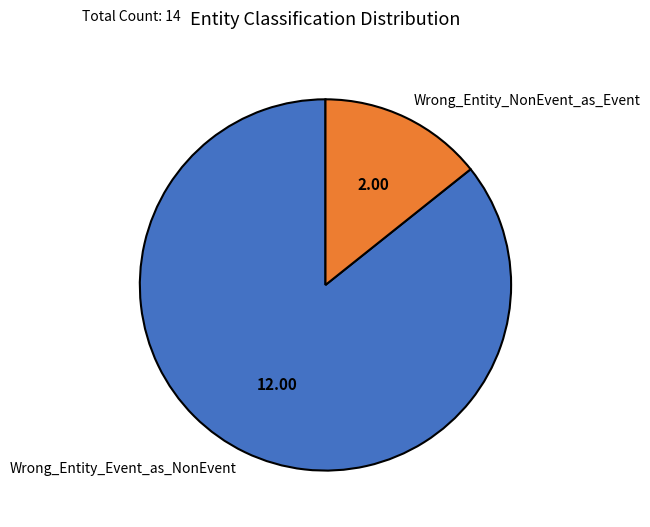

Is Wrong_Entity_NonEvent_as_Event the majority of the pie?

No